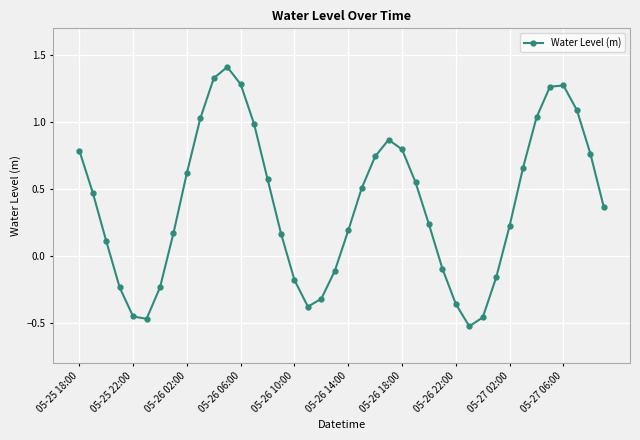

What is the difference between the maximum and second lowest values?

1.9